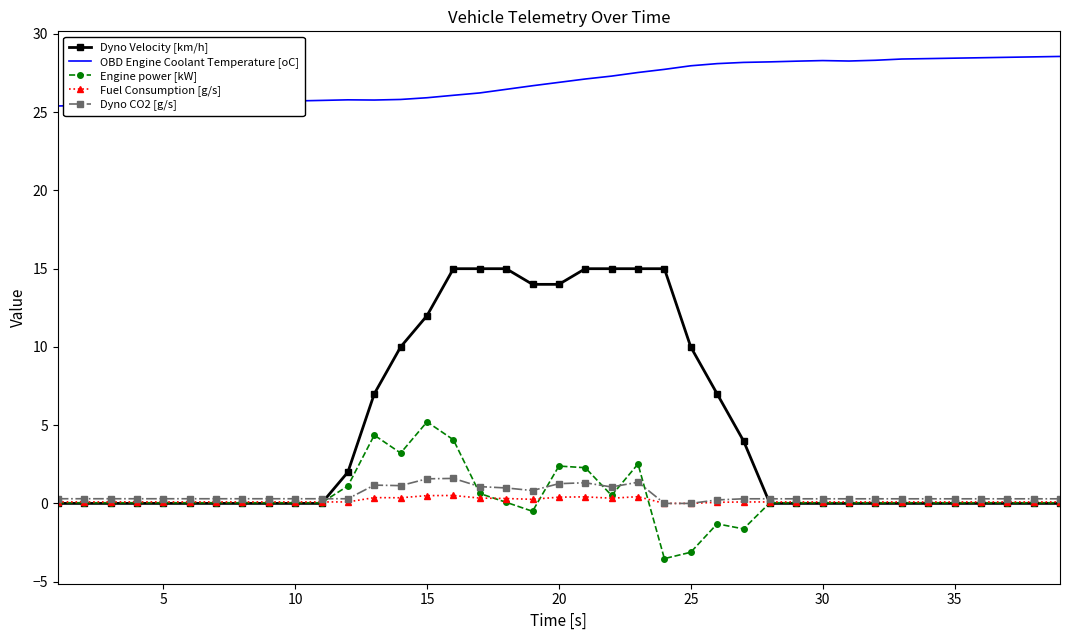

Which series has the largest total across all categories?

OBD Engine Coolant Temperature [oC]